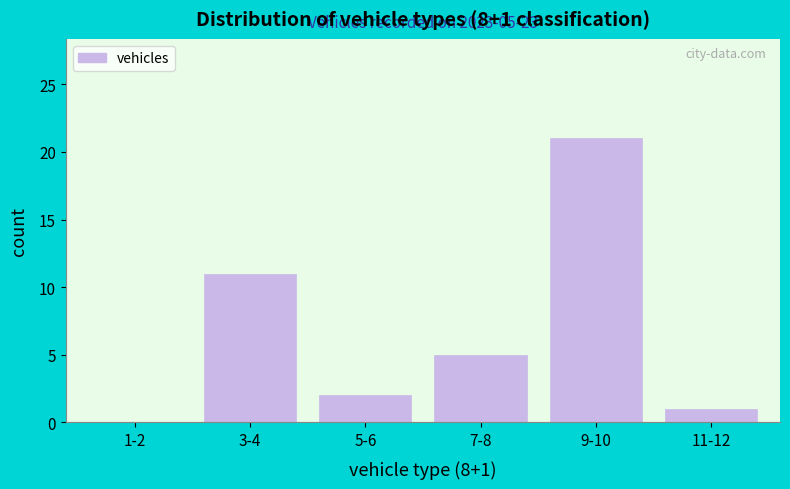

Reading left to right, list all the values displayed in this chart.

1-2=0	3-4=11	5-6=2	7-8=5	9-10=21	11-12=1